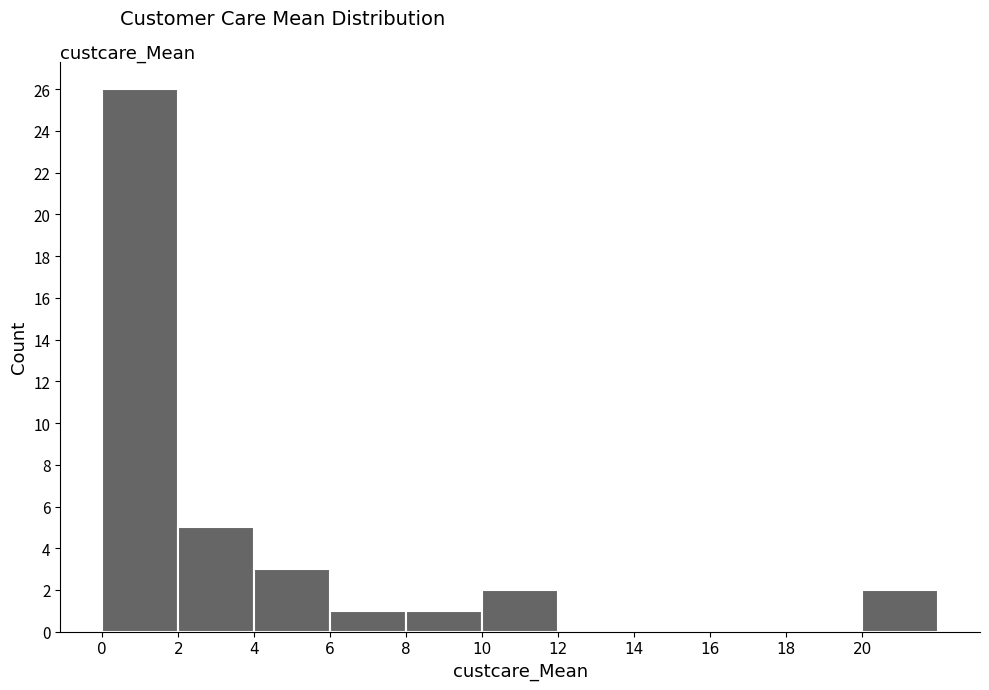

Reading left to right, list every bar in this chart as the range it spans on the x-axis followed by its height. The values are not printed on the chart, so give them approximately, as read against the axis.

0 to 2: 26
2 to 4: 5
4 to 6: 3
6 to 8: 1
8 to 10: 1
10 to 12: 2
12 to 14: 0
14 to 16: 0
16 to 18: 0
18 to 20: 0
20 to 22: 2